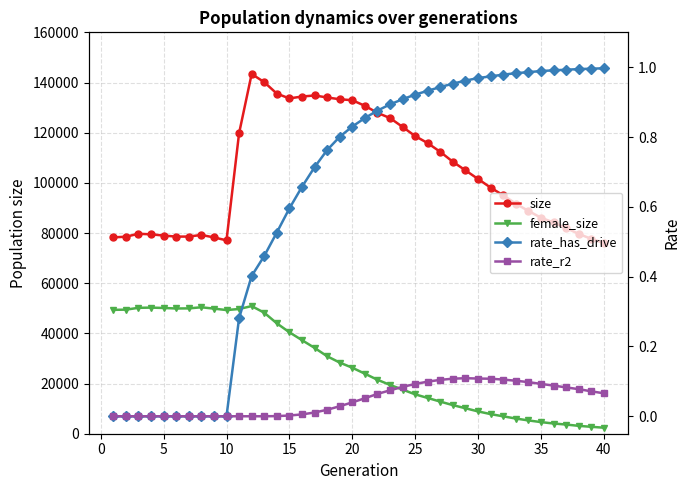

What is the highest value of the female_size series?

50880.0